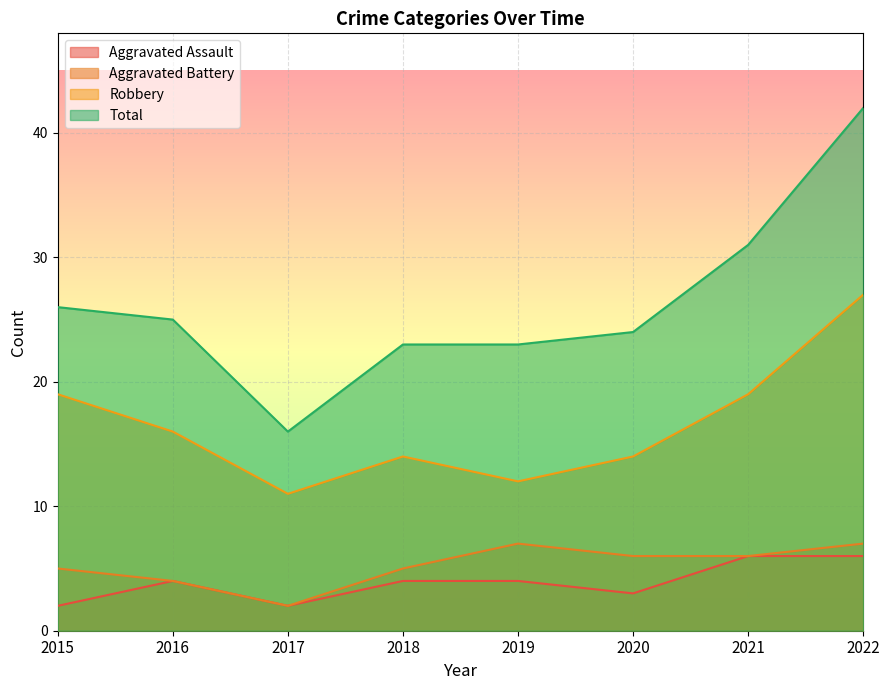

True or false: Robbery has a value of 14 at 2018.

True